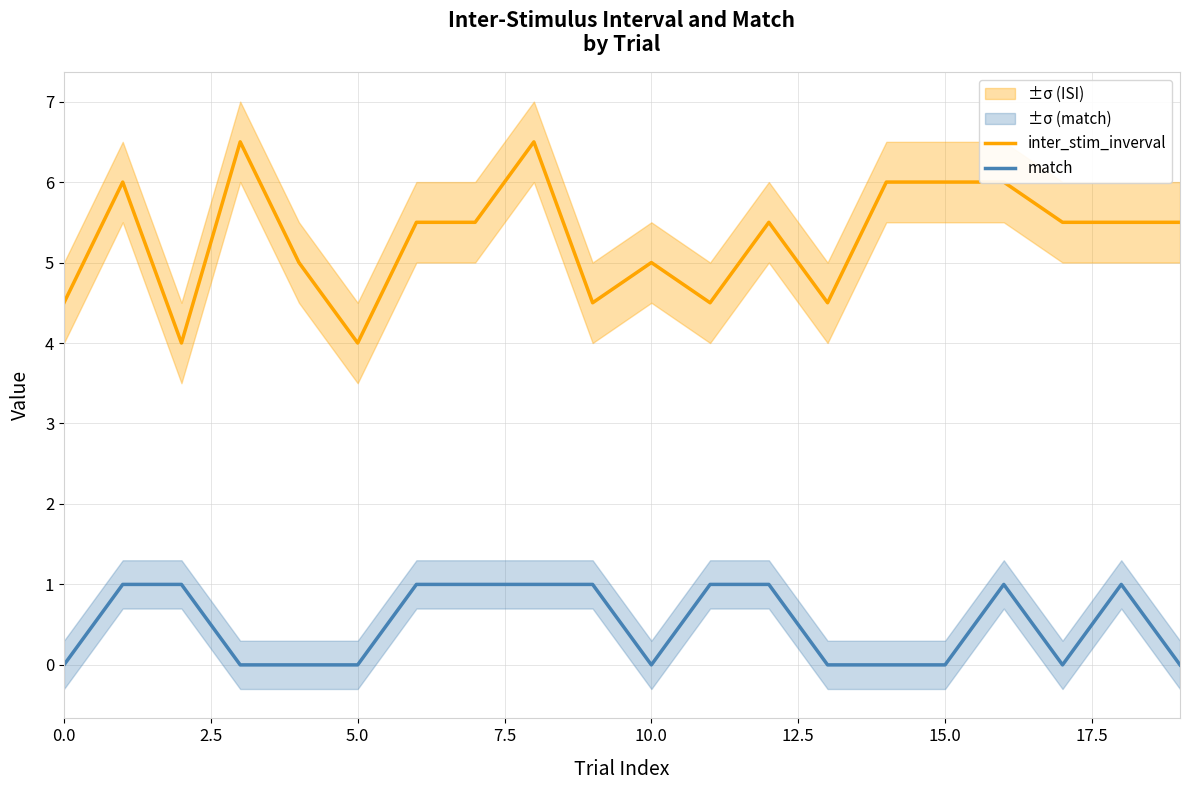

How many values in the inter_stim_inverval series exceed 5?

12